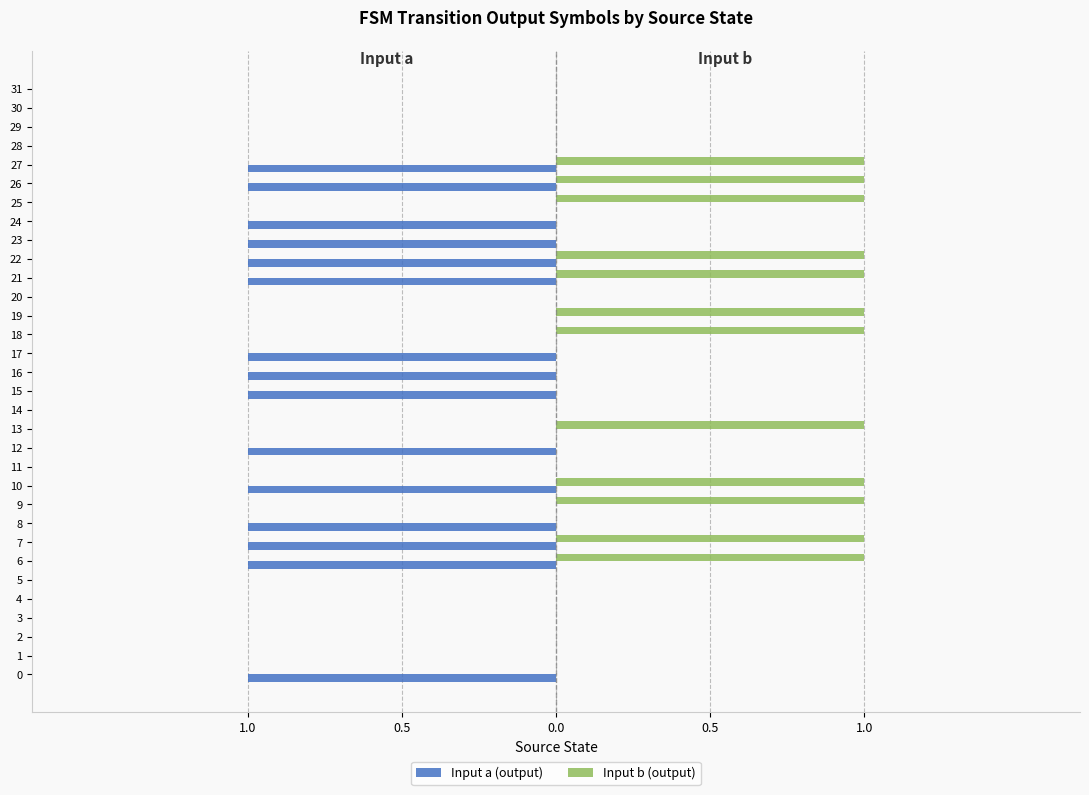

The Input a (output) series shows -1 at 27. True or false?

True